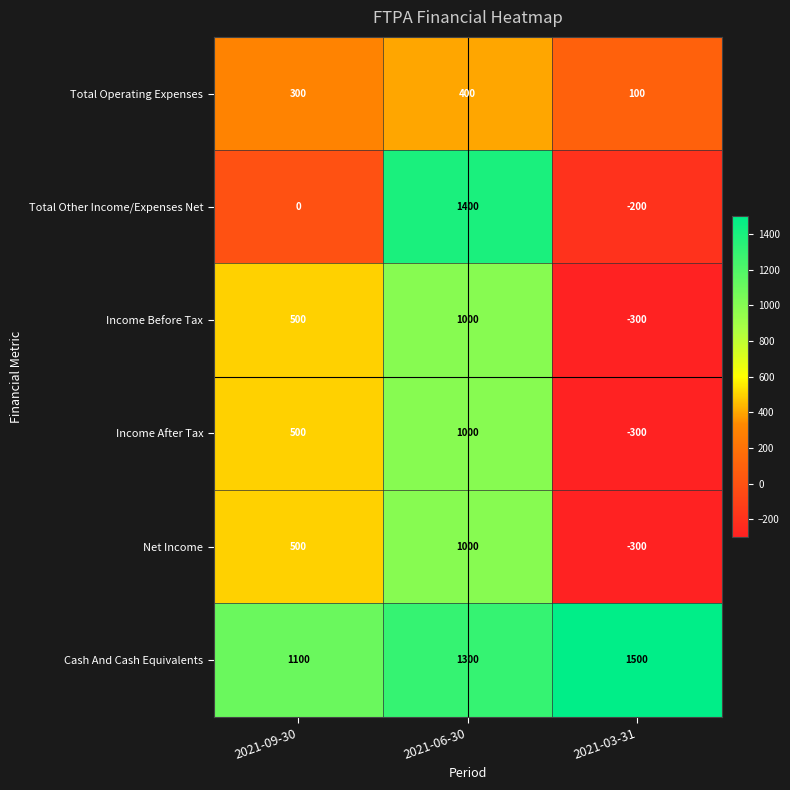

What is the smallest value displayed?

-300